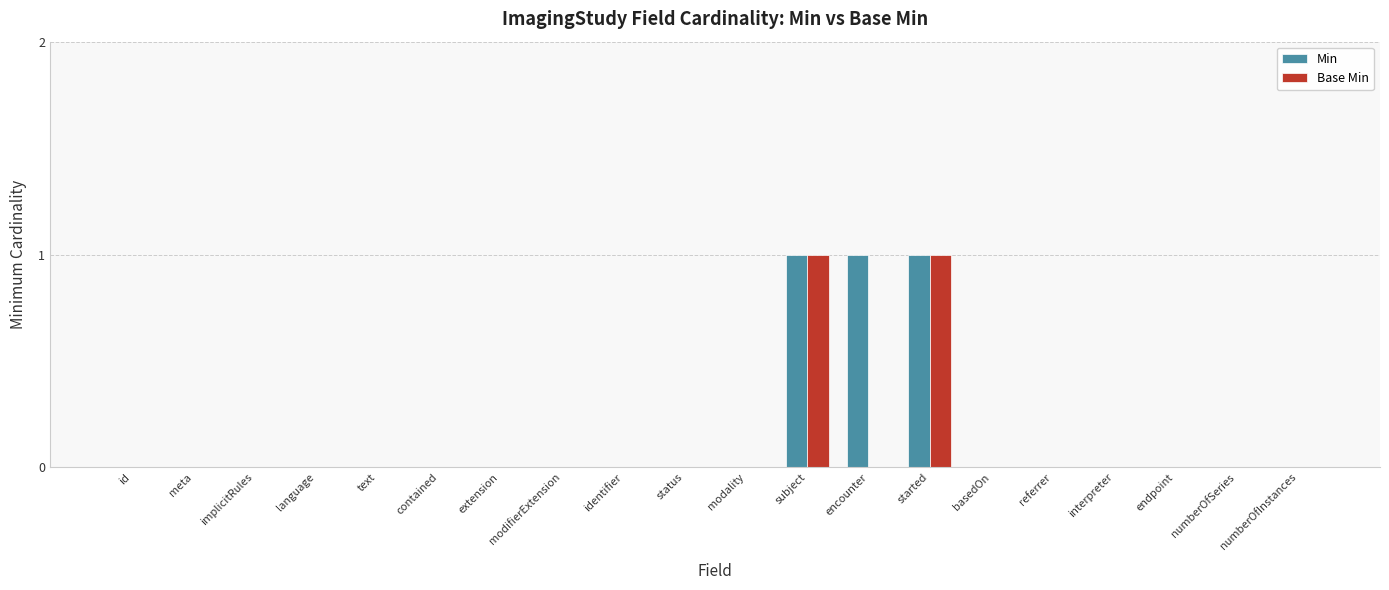

Count the number of data series in this chart.

2